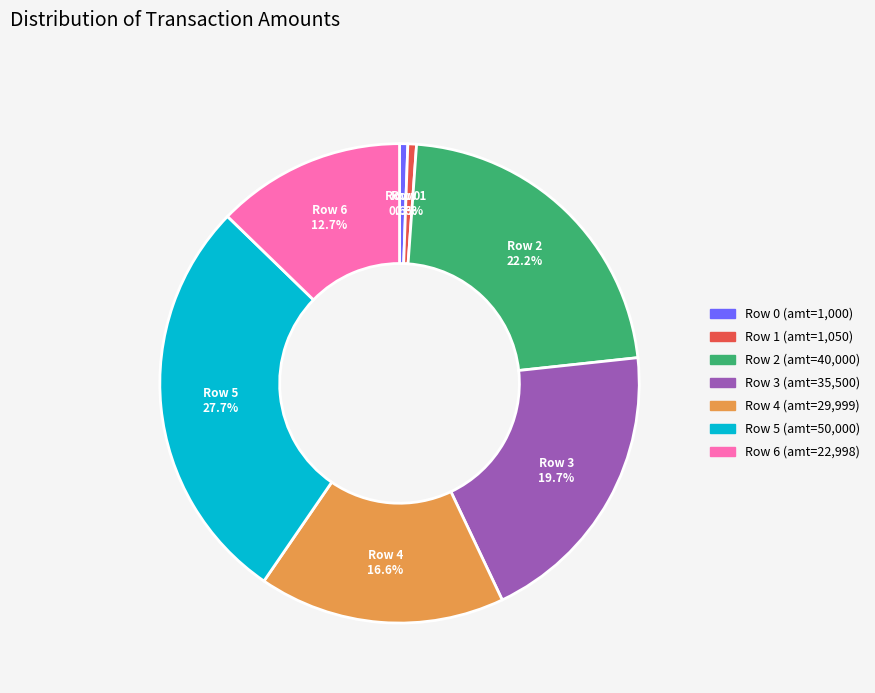

What is the ratio of the value at Row 4 to the value at Row 5?

0.6